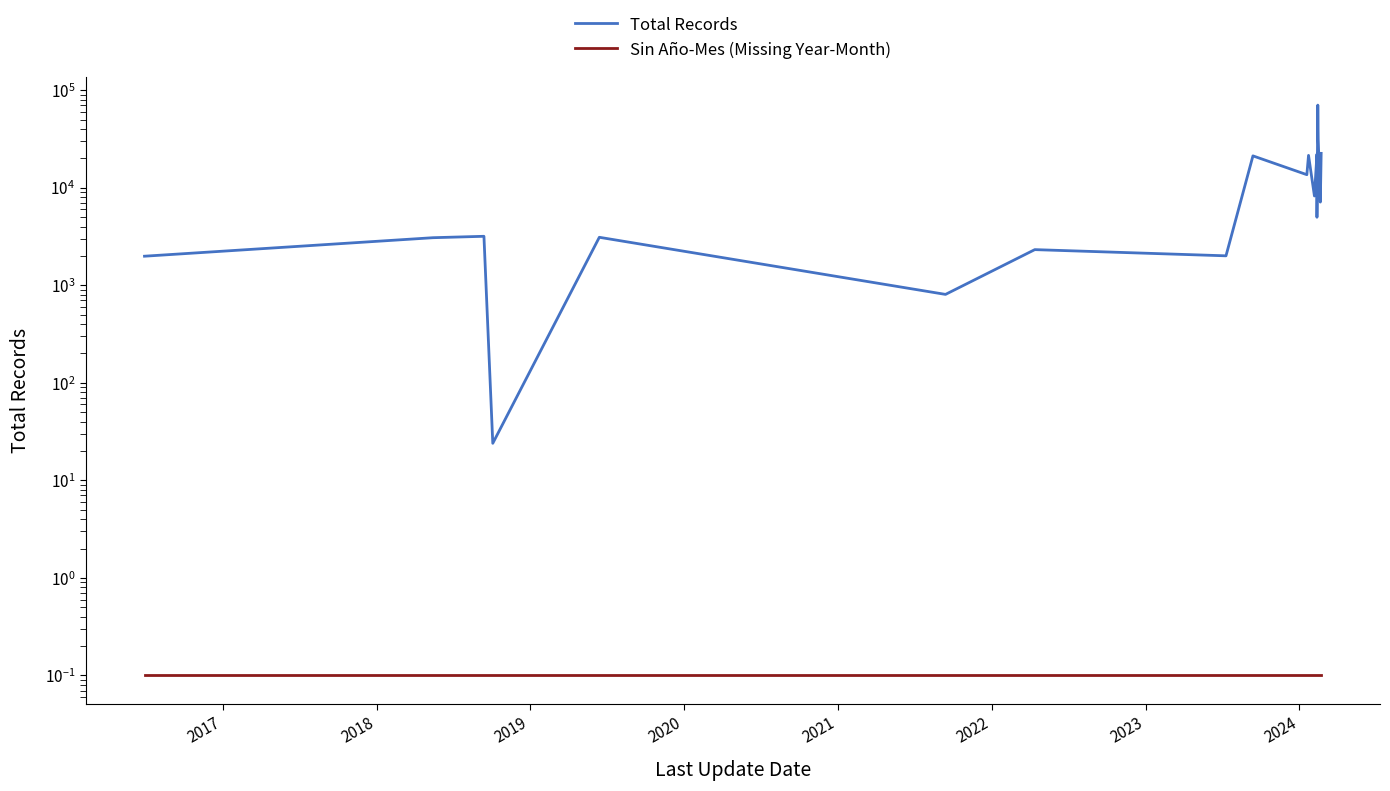

At which category does Total Records reach its first local peak?

2018